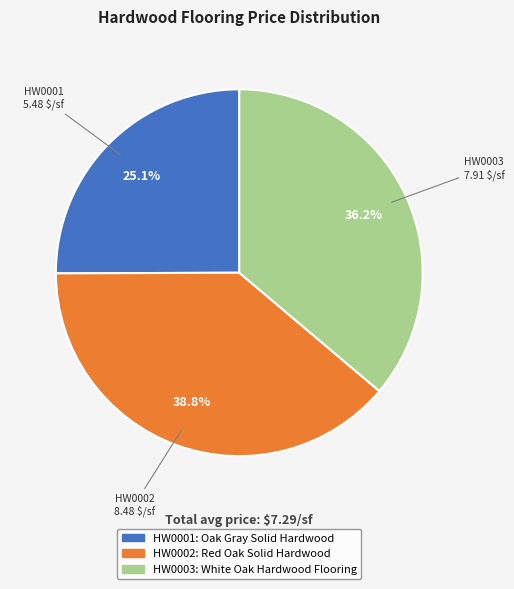

To the nearest percent, what percentage of the pie is HW0001?

25%